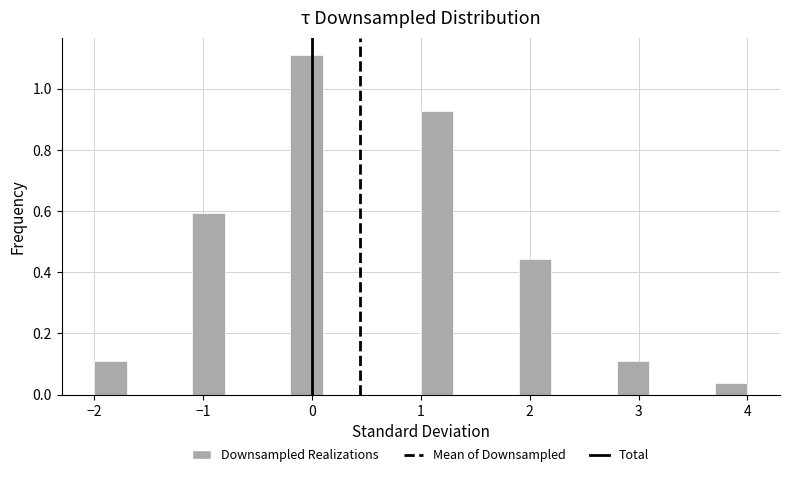

Around what value on the x-axis is the tallest bar? Give the approximate position of its centre, as read against the axis.

0.0